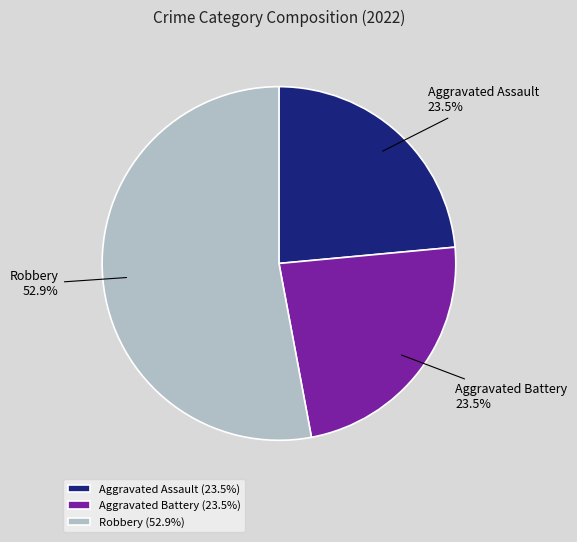

Does Robbery represent more than half of the total?

Yes